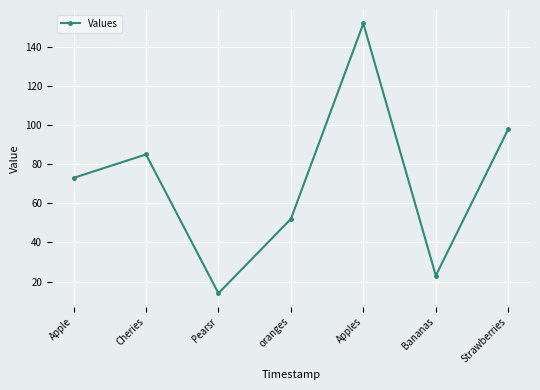

What is the minimum value shown in the chart?

14